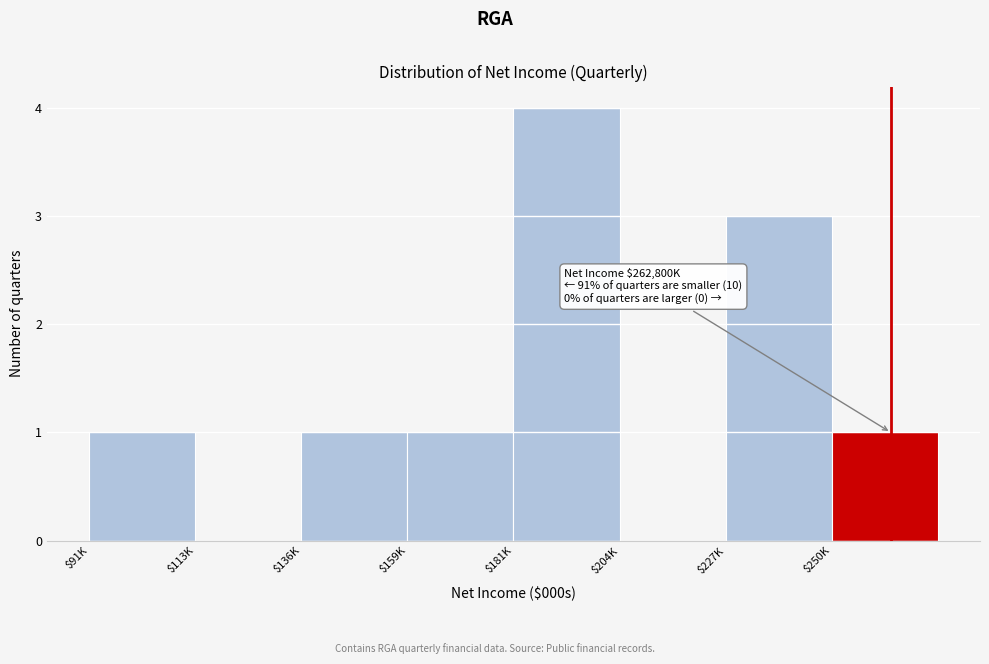

What is the sum of all values?

11